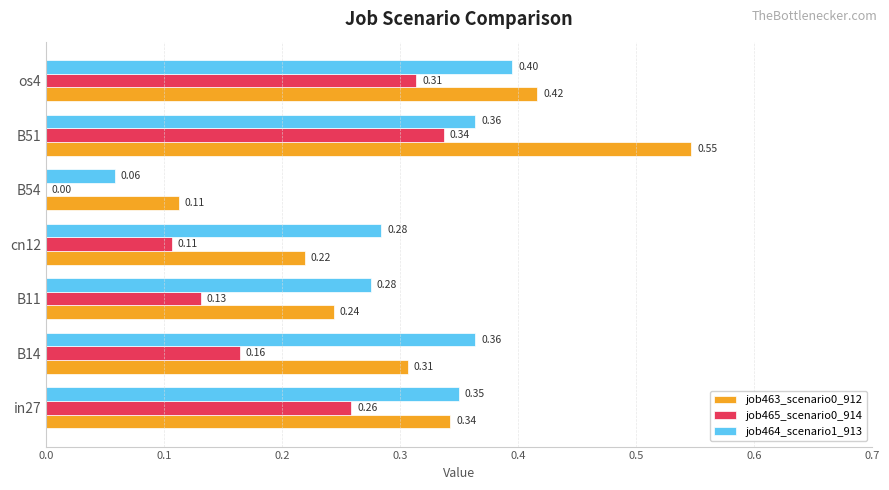

Which series has the largest range (max minus min)?

job463_scenario0_912